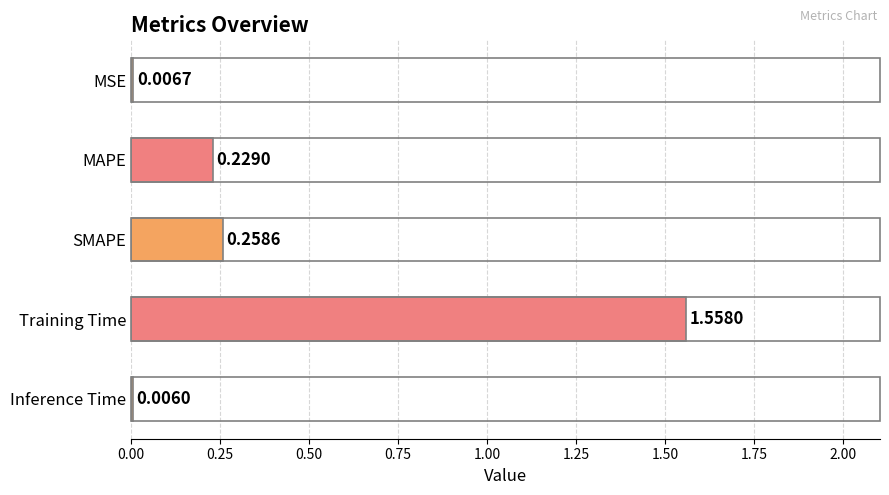

At which category does the chart reach its peak across all series?

Training Time